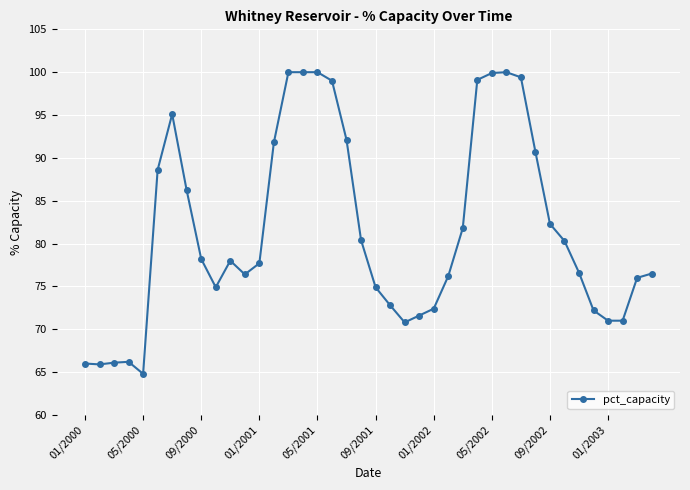

What is the sum of all values?

3262.9